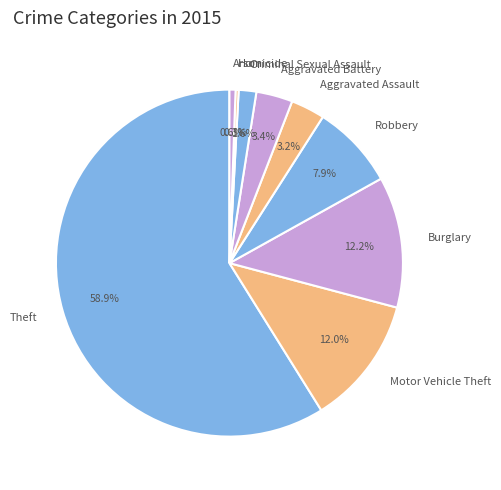

Approximately how many times larger is the value at Arson compared to Robbery?

0.1